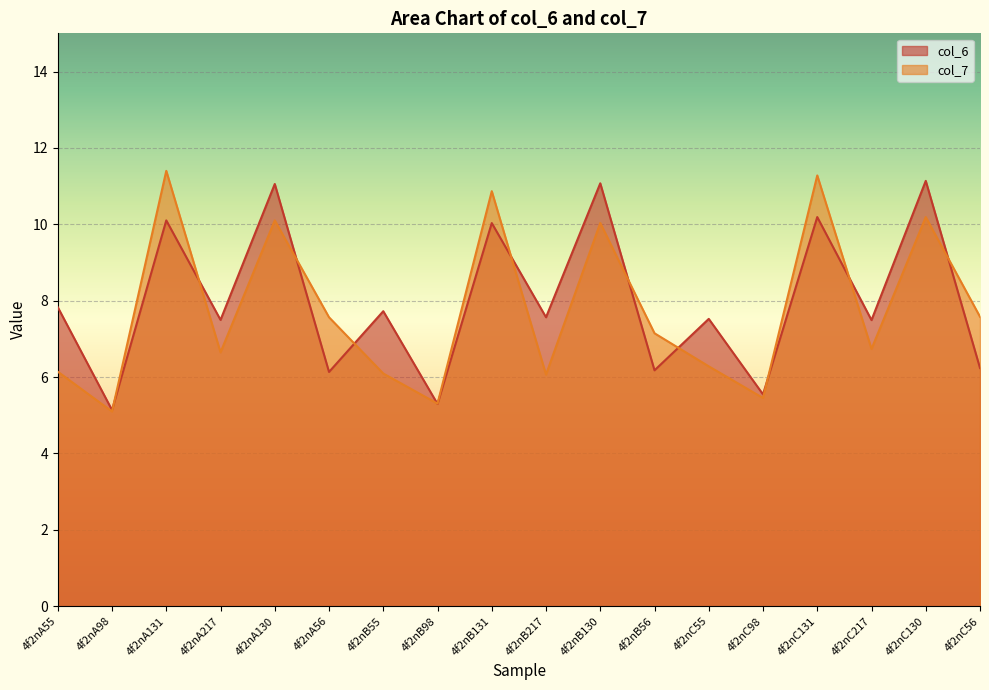

What is the value of the col_7 point at the 16th from the left?

6.7